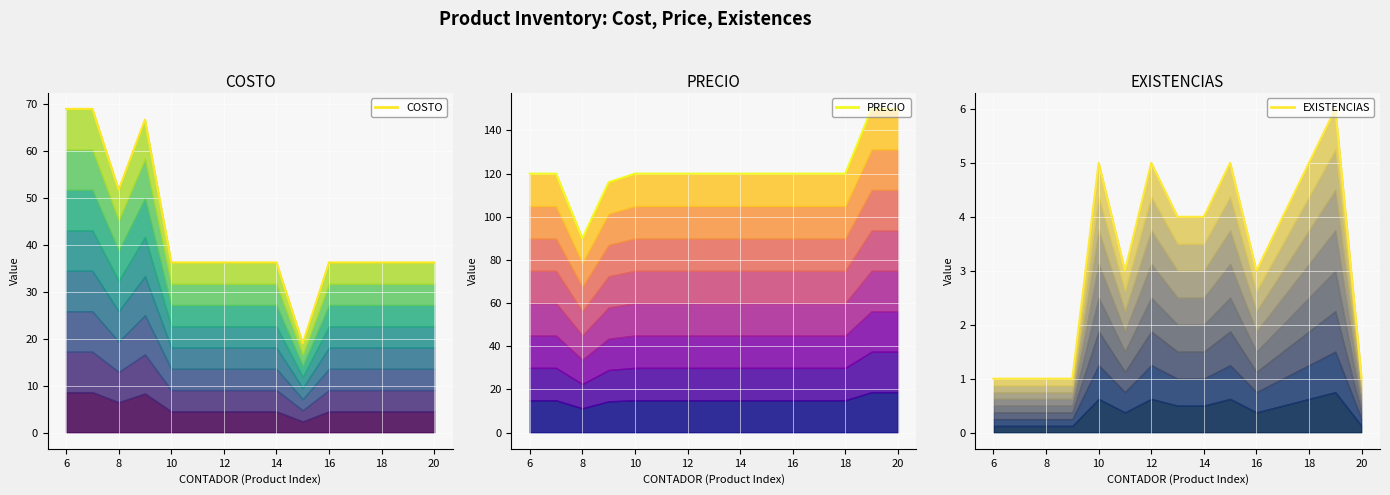

What is the maximum value for COSTO?

69.0